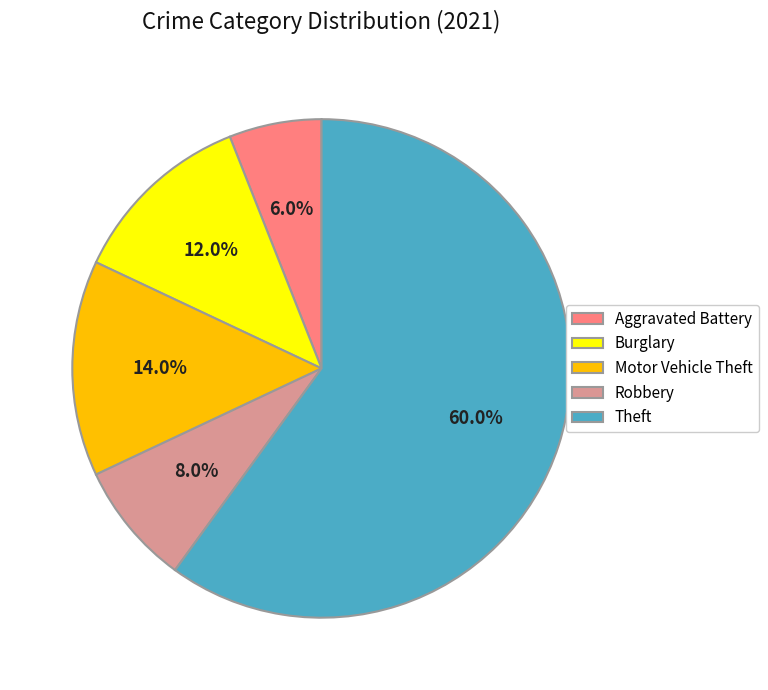

What portion of the pie excludes Robbery?

92.0%